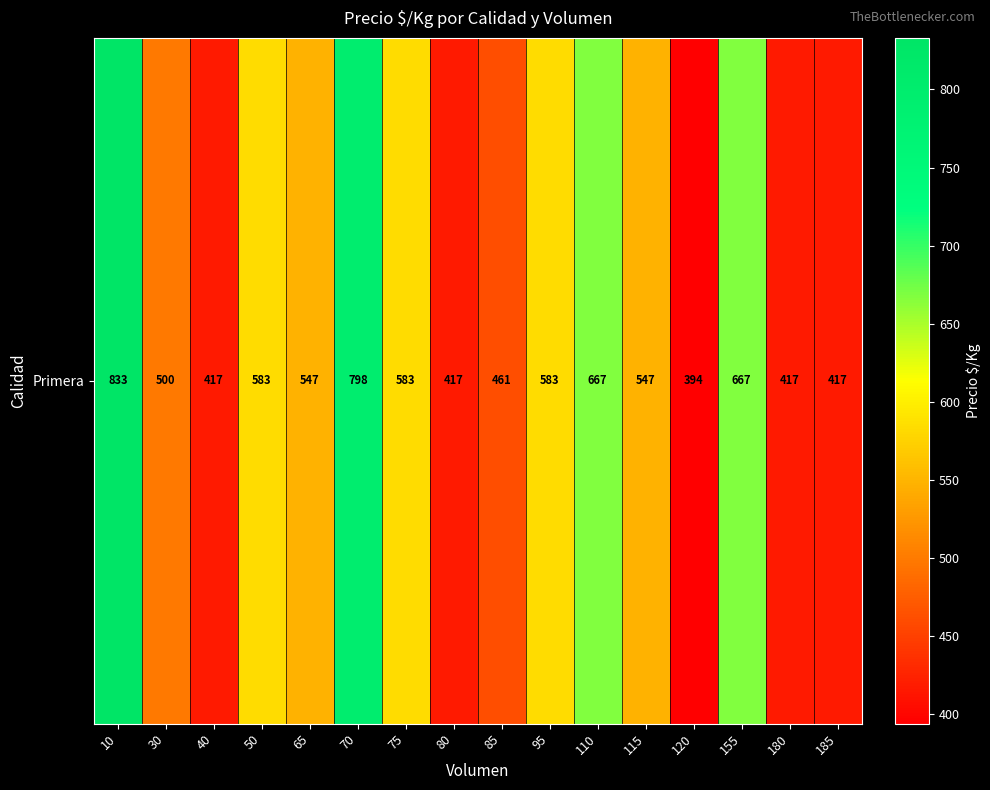

Reading right to left, what are all the values shown in this chart?

417	417	667	394	547	667	583	461	417	583	798	547	583	417	500	833